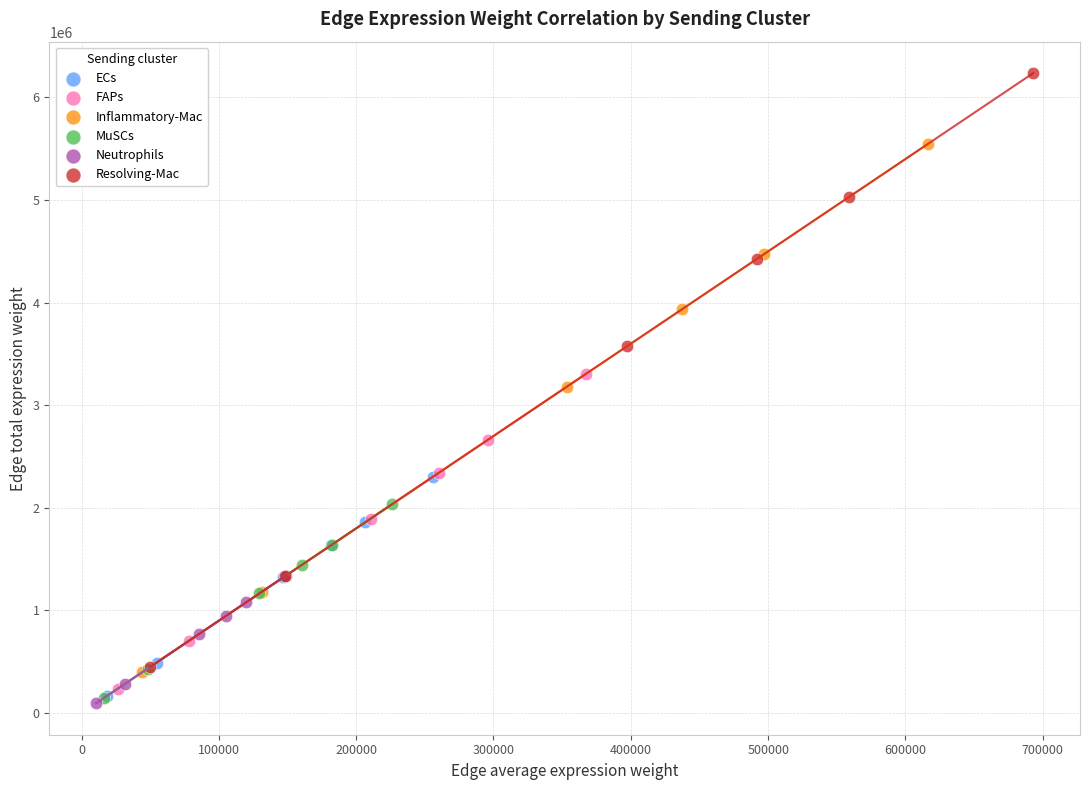

What are all the series names shown in the legend?

ECs, FAPs, Inflammatory-Mac, MuSCs, Neutrophils, Resolving-Mac